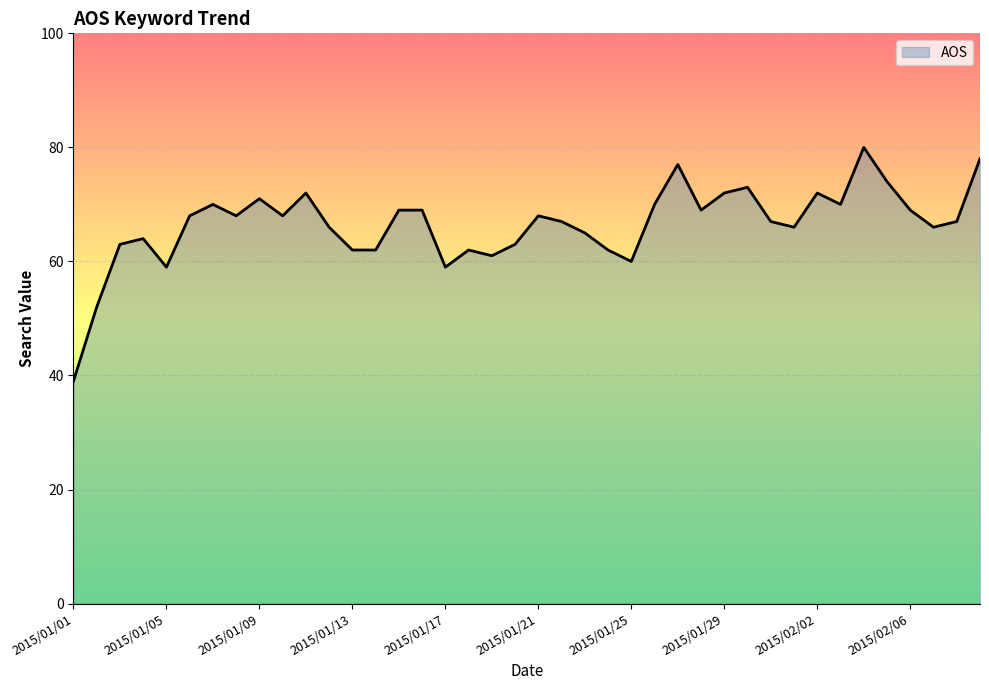

What is the minimum value shown in the chart?

39